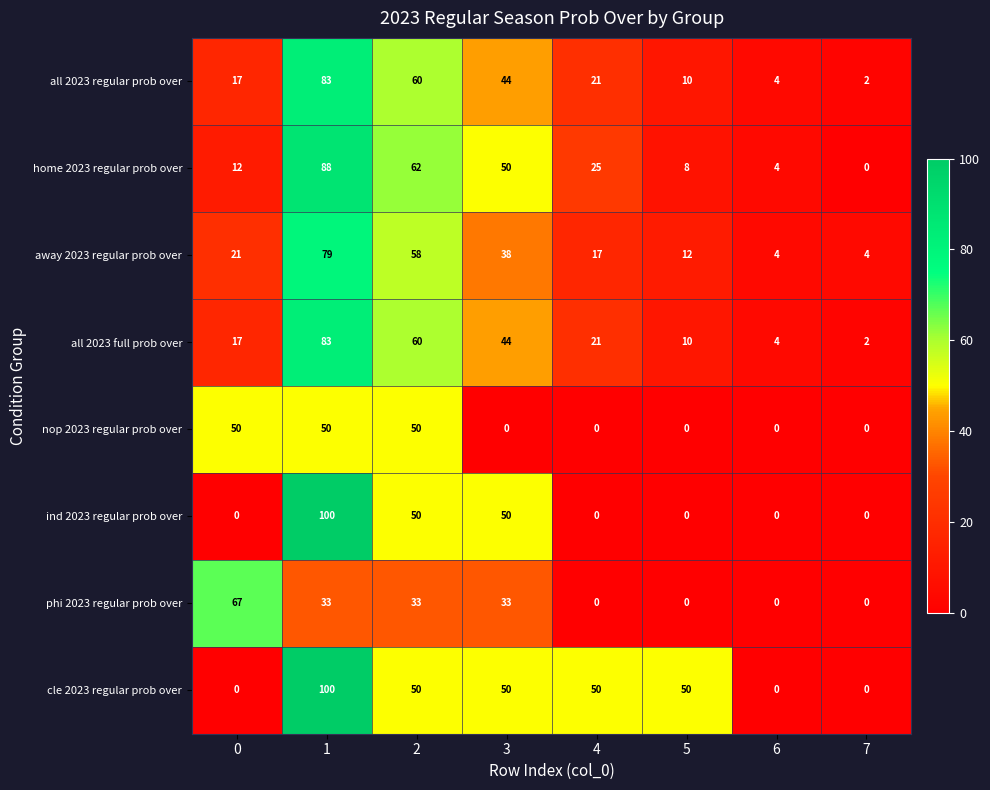

What is the total value across all series at 1?

616